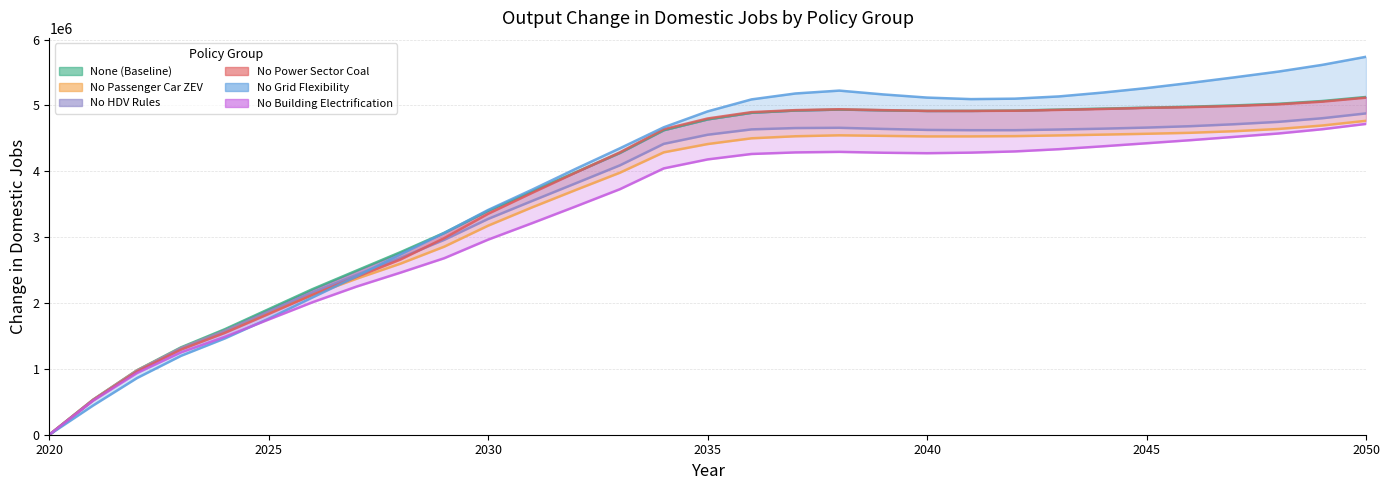

Reading left to right, transcribe all the data shown in this chart.

None (Baseline): 2020=0	2021=532606	2022=979193	2023=1326130	2024=1601710	2025=1906760	2026=2211120	2027=2491790	2028=2771080	2029=3065310	2030=3401470	2031=3695570	2032=3986420	2033=4278360	2034=4623440	2035=4787810	2036=4887850	2037=4922020	2038=4936510	2039=4925790	2040=4915740	2041=4916570	2042=4921310	2043=4935850	2044=4951260	2045=4965640	2046=4979970	2047=4999600	2048=5023960	2049=5065990	2050=5127290
No Passenger Car ZEV: 2020=0	2021=532550	2022=977441	2023=1313590	2024=1574460	2025=1855450	2026=2123070	2027=2368360	2028=2596690	2029=2855600	2030=3174450	2031=3451760	2032=3717100	2033=3977730	2034=4287150	2035=4413000	2036=4500260	2037=4531320	2038=4545750	2039=4537430	2040=4528990	2041=4529290	2042=4533250	2043=4544230	2044=4556130	2045=4569020	2046=4583960	2047=4608110	2048=4641700	2049=4694270	2050=4766170
No HDV Rules: 2020=0	2021=530382	2022=972939	2023=1314780	2024=1578290	2025=1871470	2026=2162380	2027=2426250	2028=2684390	2029=2959160	2030=3276780	2031=3549200	2032=3818850	2033=4089560	2034=4416010	2035=4554380	2036=4635780	2037=4655890	2038=4659790	2039=4642800	2040=4627630	2041=4623500	2042=4623650	2043=4633630	2044=4646540	2045=4663030	2046=4684240	2047=4713850	2048=4749970	2049=4804800	2050=4878340
No Power Sector Coal: 2020=0	2021=524730	2022=960379	2023=1291400	2024=1545770	2025=1833710	2026=2124980	2027=2395180	2028=2659630	2029=2984950	2030=3354290	2031=3671420	2032=3981650	2033=4286530	2034=4638370	2035=4801100	2036=4897590	2037=4927850	2038=4941200	2039=4928300	2040=4916680	2041=4916030	2042=4919010	2043=4931760	2044=4945650	2045=4962580	2046=4973580	2047=4991610	2048=5016570	2049=5056590	2050=5117580
No Grid Flexibility: 2020=0	2021=444609	2022=860849	2023=1197400	2024=1462060	2025=1762840	2026=2085460	2027=2403570	2028=2737300	2029=3064380	2030=3412850	2031=3720170	2032=4038840	2033=4348250	2034=4667460	2035=4909030	2036=5090950	2037=5180770	2038=5224430	2039=5166460	2040=5118510	2041=5095230	2042=5102090	2043=5135930	2044=5194470	2045=5262860	2046=5341660	2047=5425510	2048=5512790	2049=5614890	2050=5737810
No Building Electrification: 2020=0	2021=516699	2022=936658	2023=1249640	2024=1486250	2025=1749750	2026=2011800	2027=2248940	2028=2460560	2029=2680250	2030=2962260	2031=3211880	2032=3467320	2033=3727370	2034=4043390	2035=4179930	2036=4262360	2037=4285970	2038=4294330	2039=4281120	2040=4274000	2041=4282780	2042=4300990	2043=4334840	2044=4378690	2045=4425130	2046=4471710	2047=4522080	2048=4573120	2049=4637720	2050=4718710